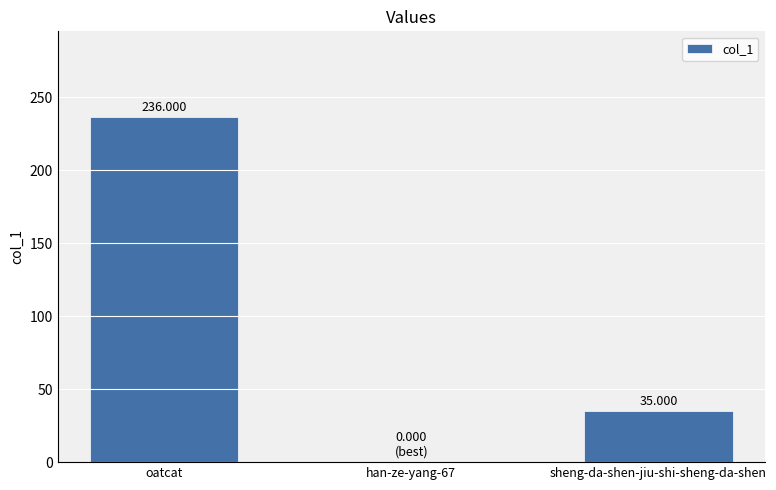

At which label is the value closest to 118?

sheng-da-shen-jiu-shi-sheng-da-shen